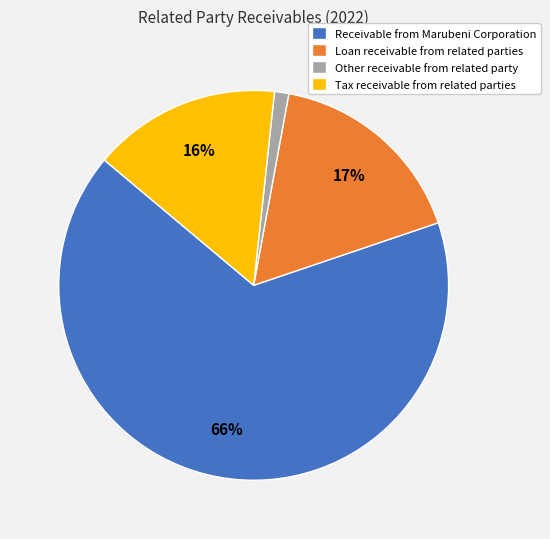

Is it true that Receivable from Marubeni Corporation is 66% of the pie?

True